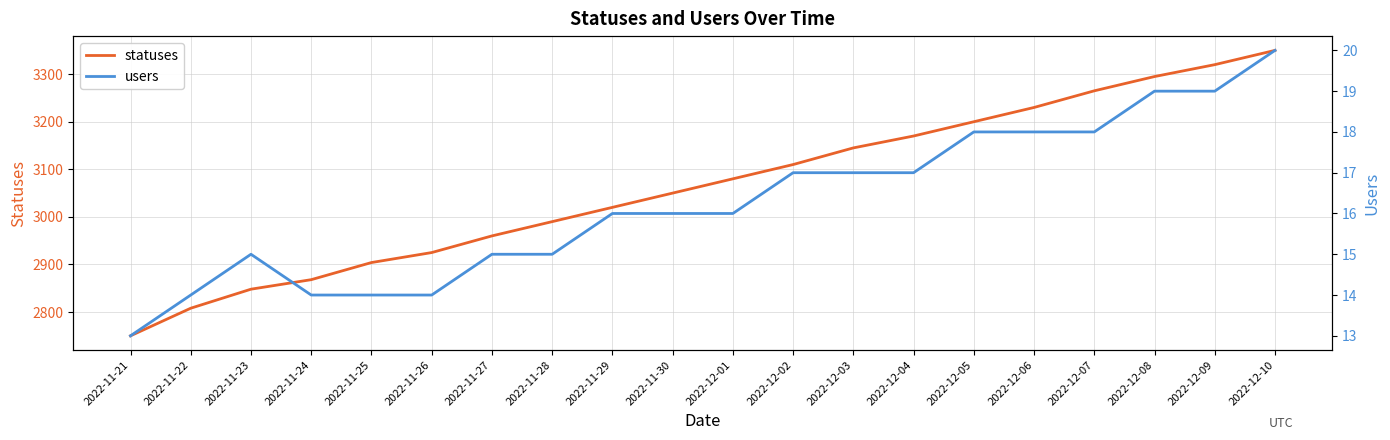

Does the chart display data point markers on the line(s)?

No